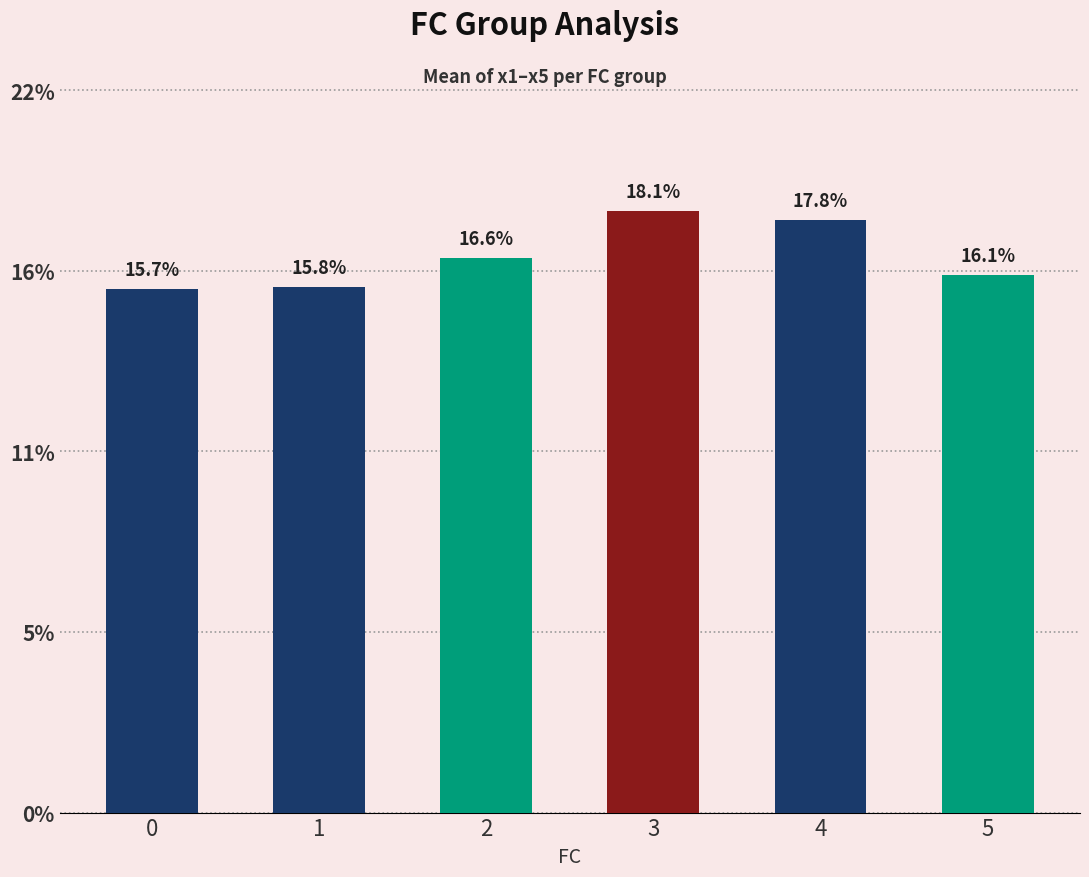

What is the difference between the maximum and second lowest values?

2.3